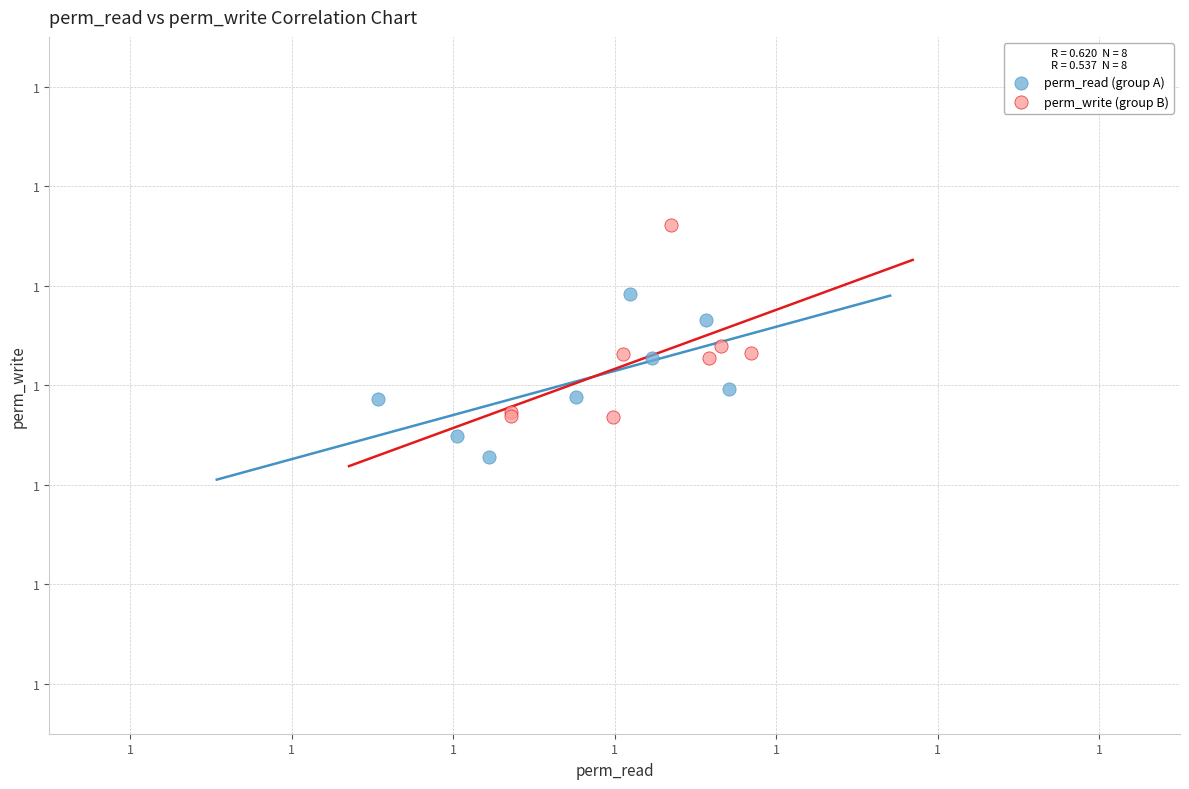

What are all the series names shown in the legend?

perm_read (group A), perm_write (group B)